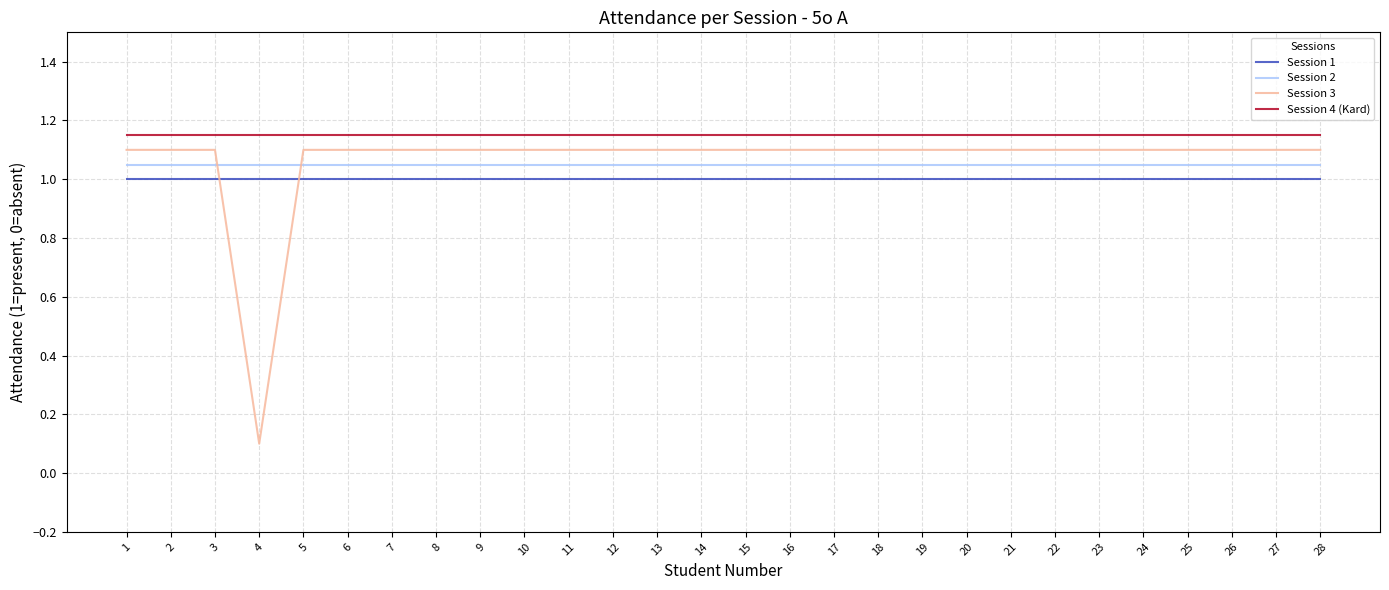

True or false: Session 4 (Kard) has a value of 1.1 at 22.

True